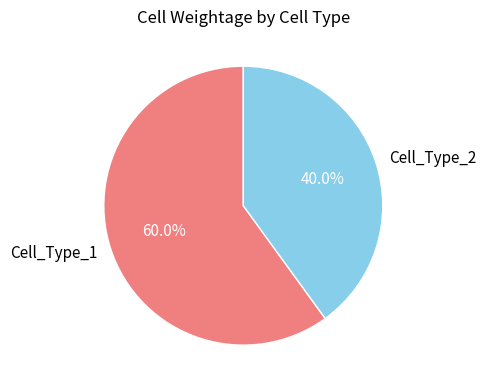

How many slices are in this pie chart?

2